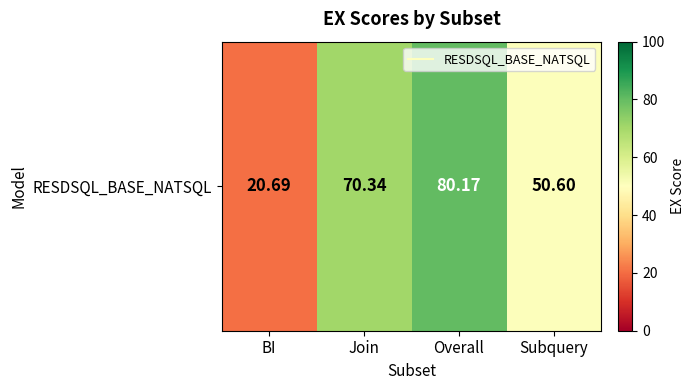

Reading right to left, transcribe all the data shown in this chart.

50.6	80.2	70.3	20.7